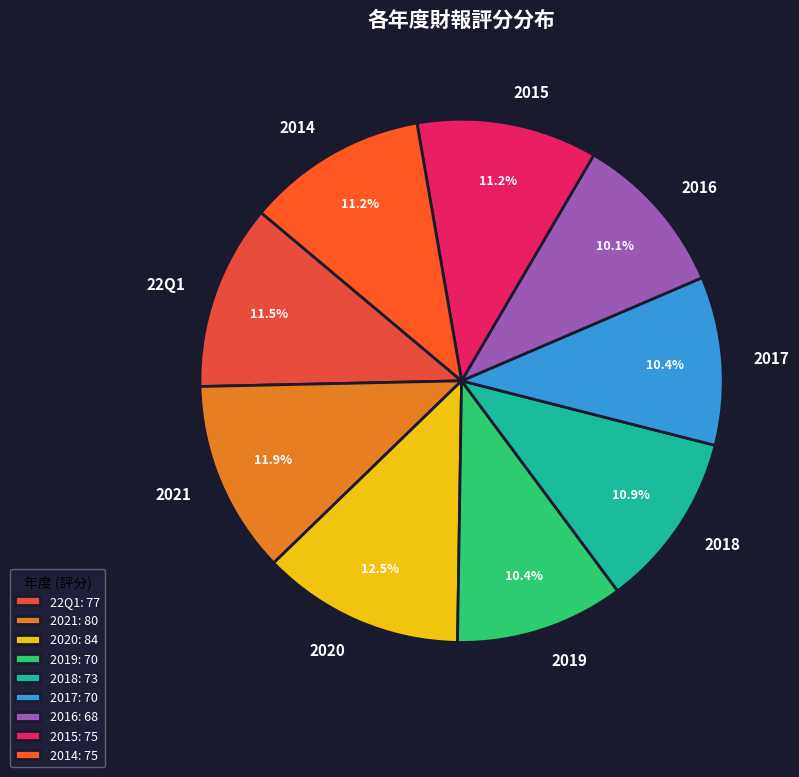

True or false: 2014 accounts for 1% of the total.

False